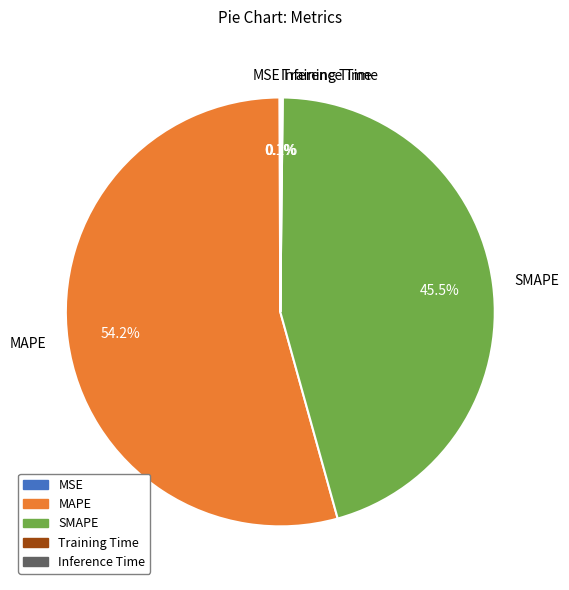

Approximately how many times larger is the value at SMAPE compared to MAPE?

0.8